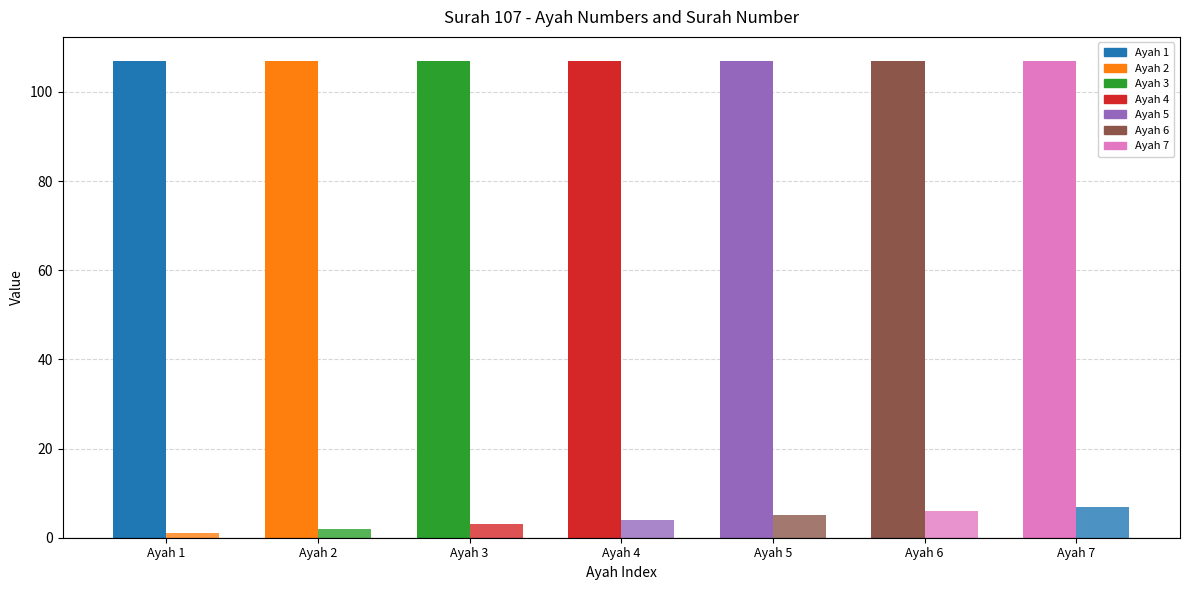

How many bars are there in each group?

2